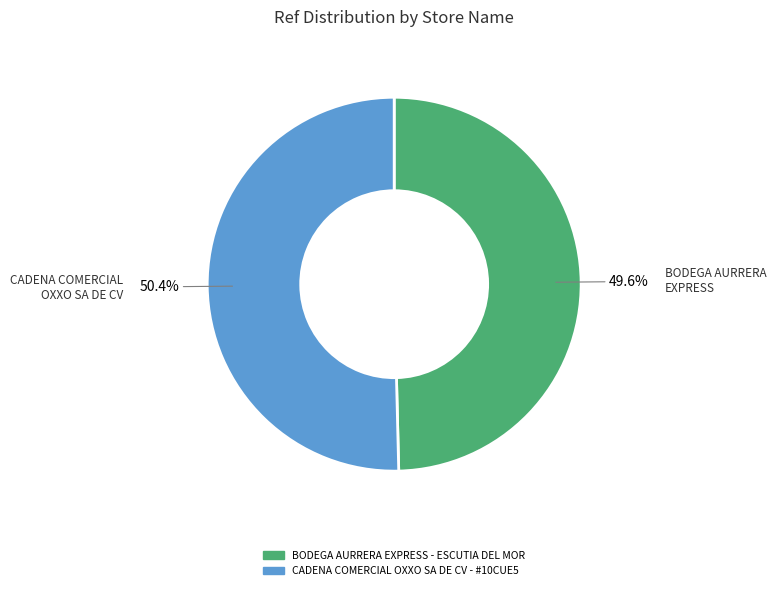

To the nearest percent, what is the average slice percentage?

50%